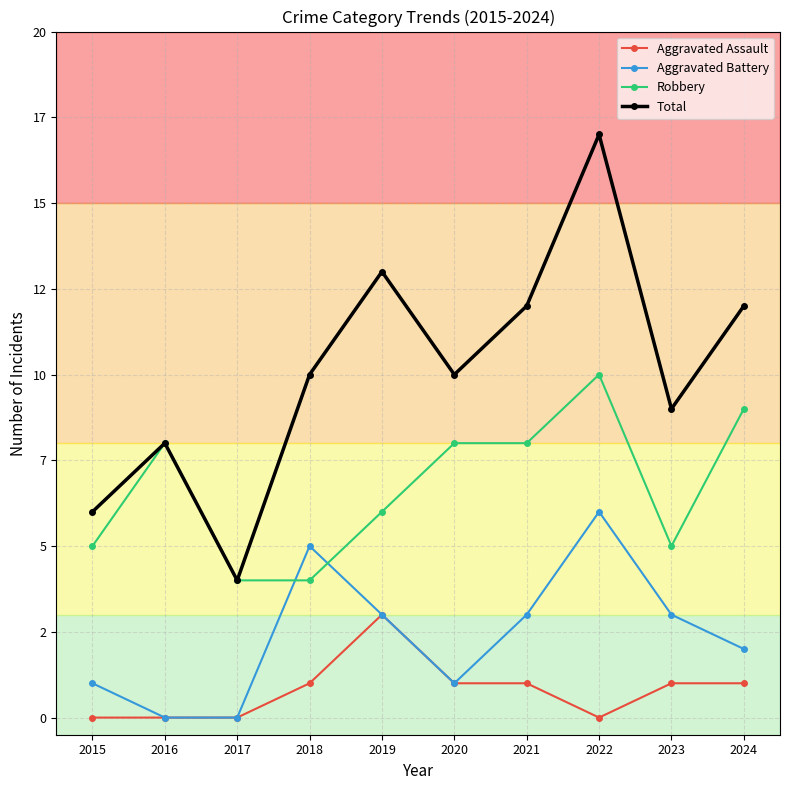

Which series has the largest total across all categories?

Total